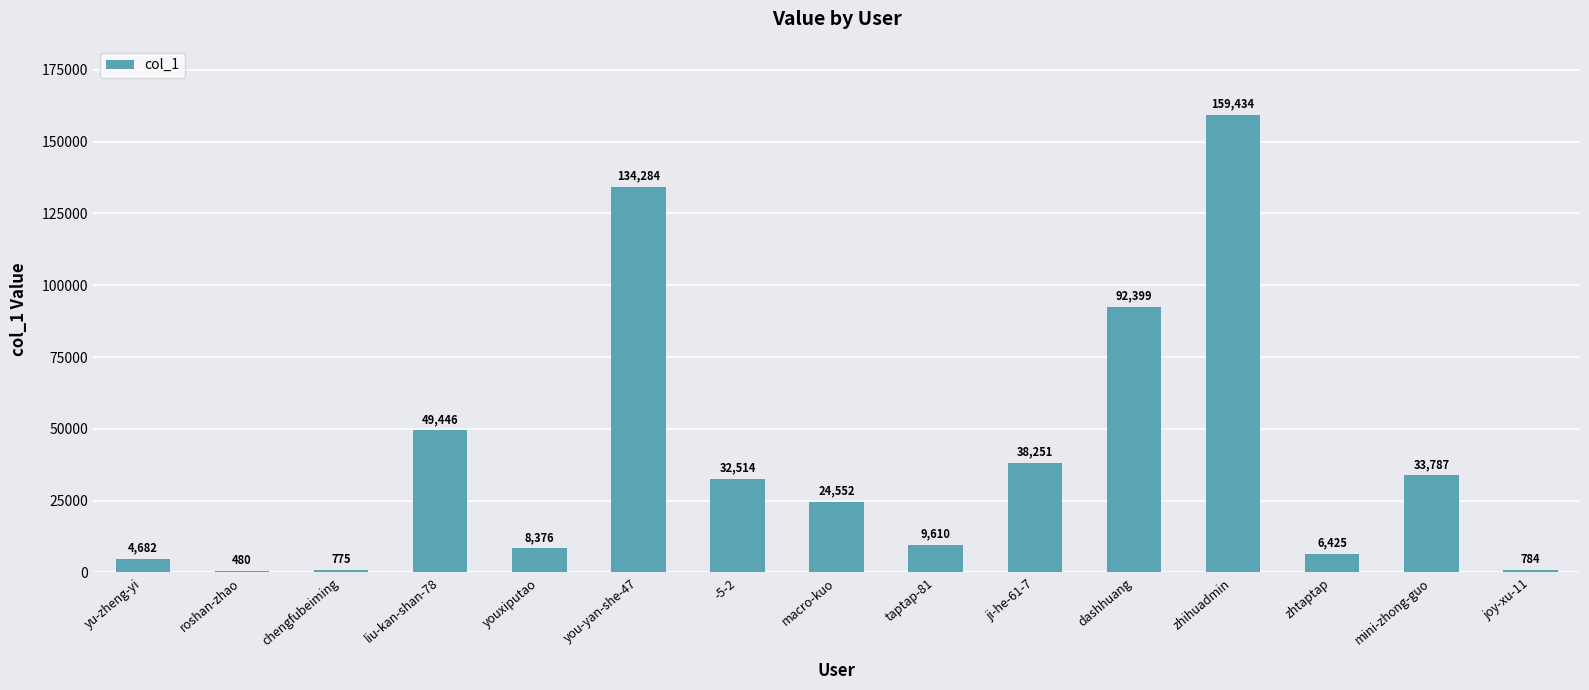

How many distinct data groups are displayed?

1